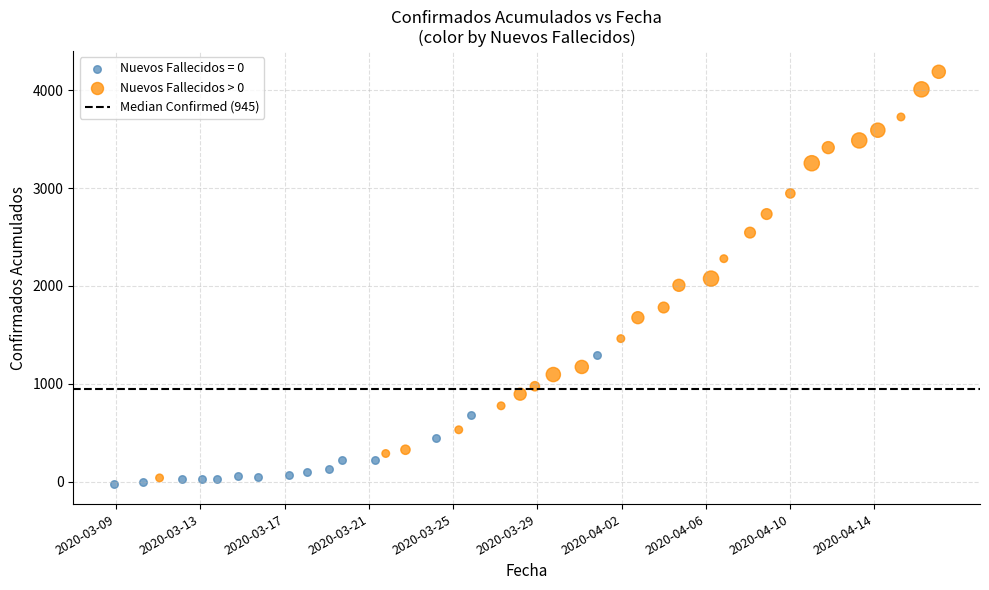

Which series has the largest Y range (max minus min)?

Nuevos Fallecidos > 0